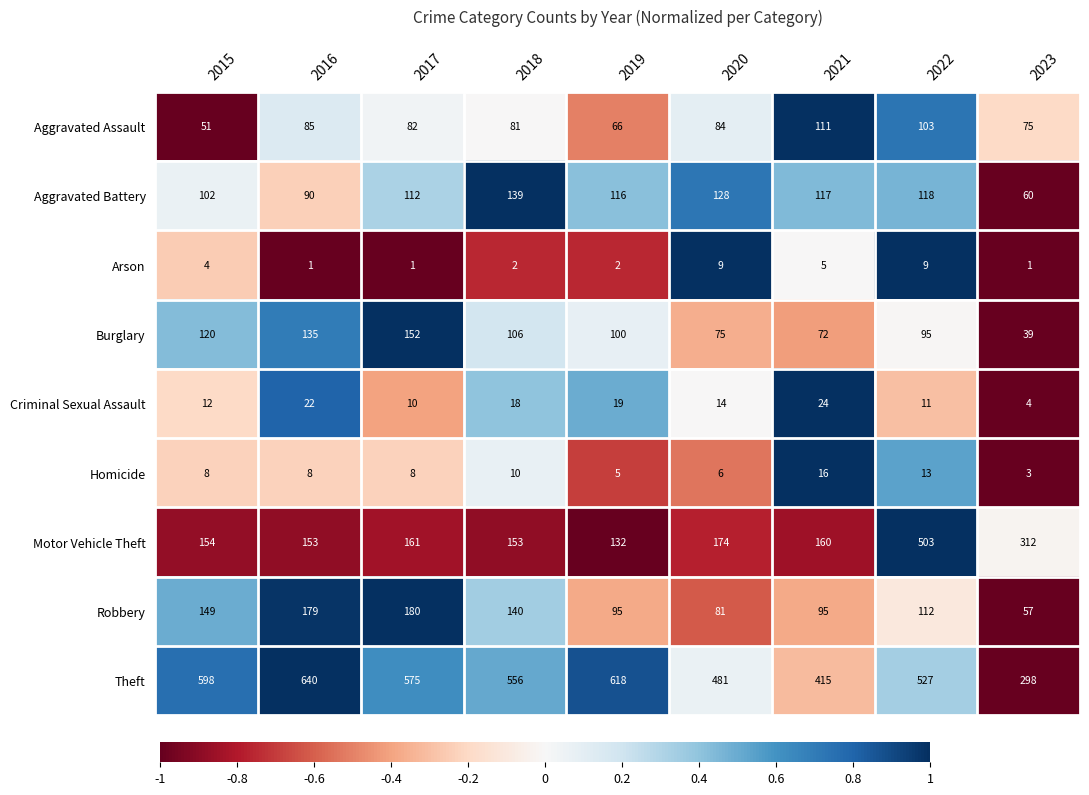

What is the difference between the maximum and minimum values in the Homicide series?

13